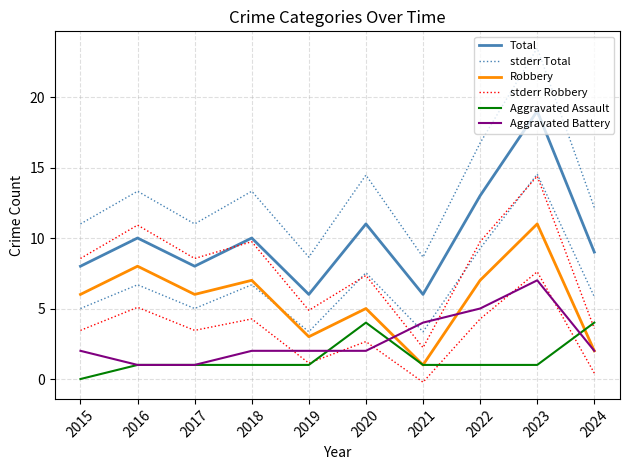

How many data points in stderr Robbery are above 8?

6